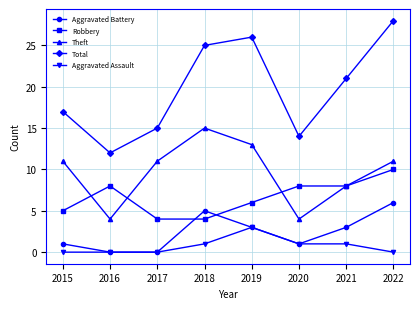

How many categories are shown in the chart?

8